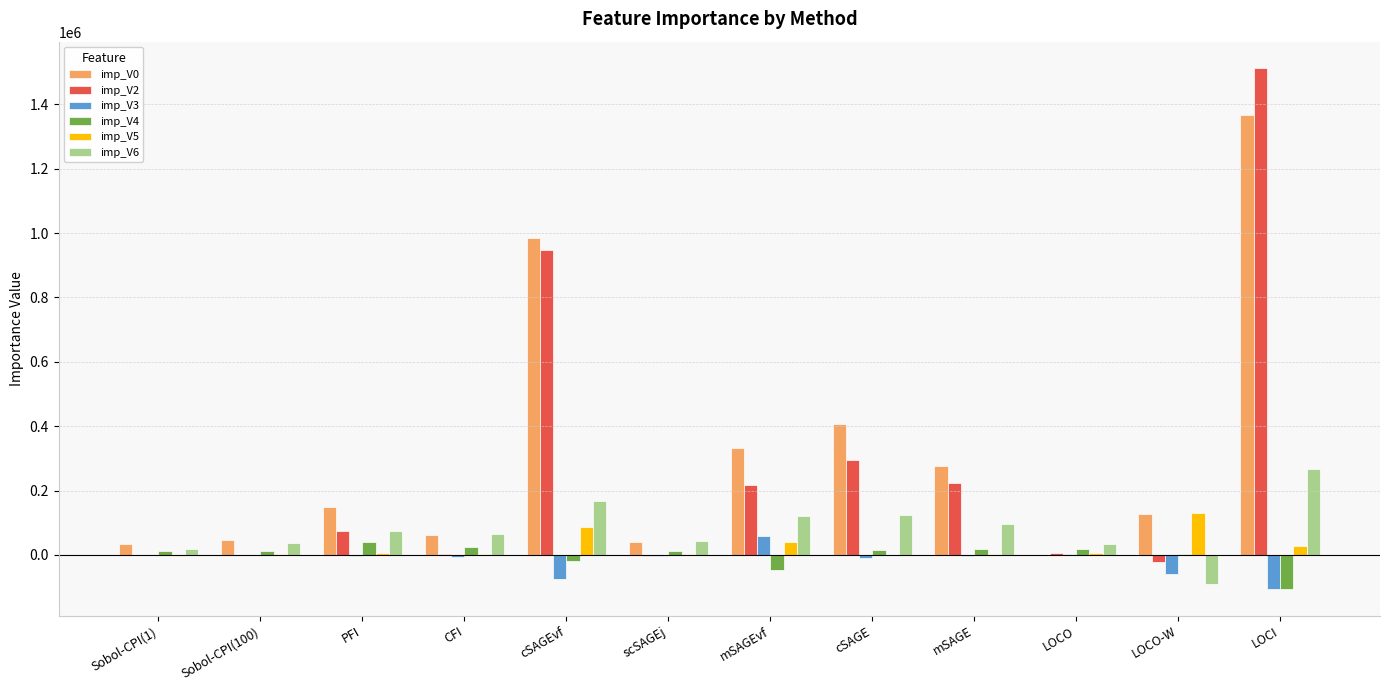

The imp_V0 series shows 331875.6 at mSAGEvf. True or false?

True